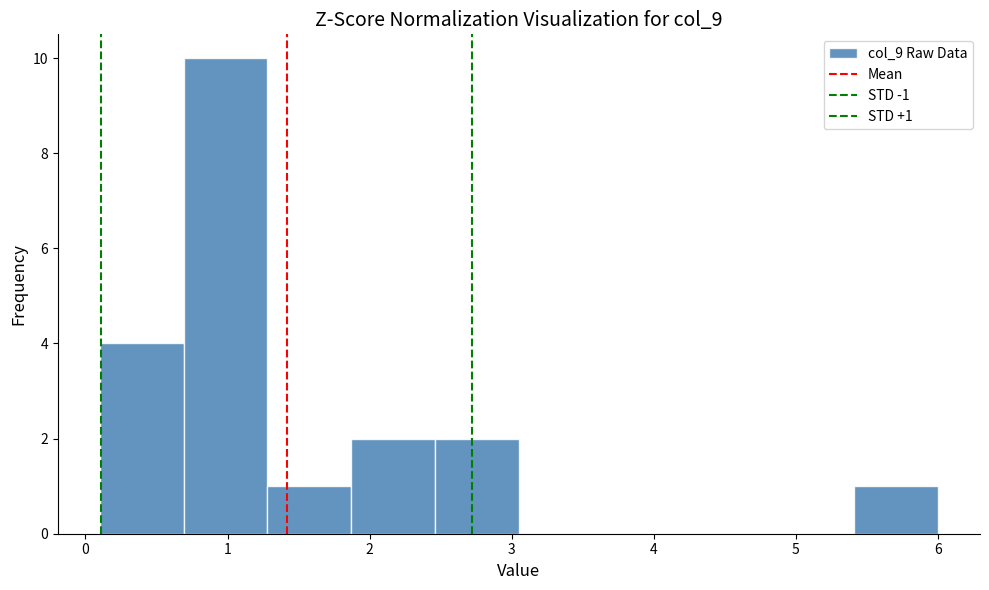

Over which range of the x-axis is the bar tallest?

0.69 to 1.28